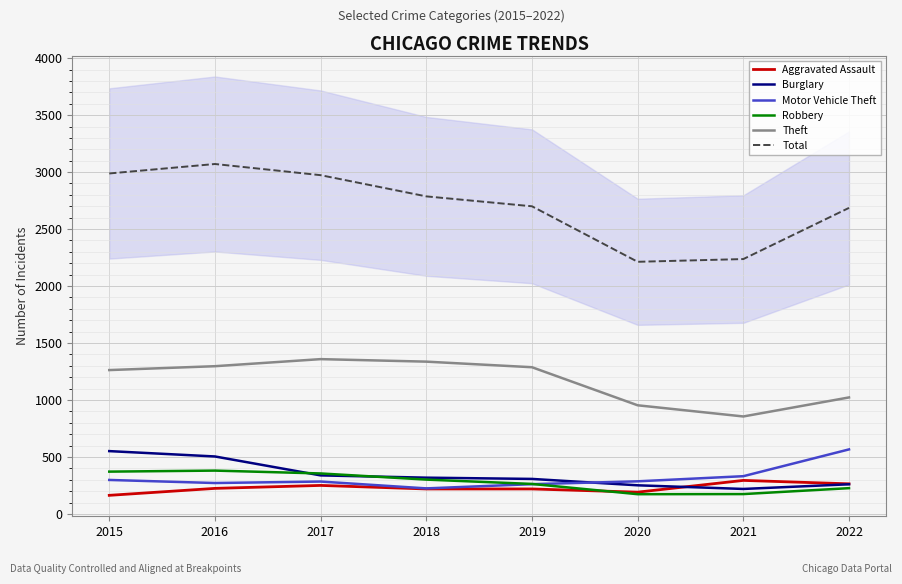

What is the difference between the highest and lowest values at 2016?

2846